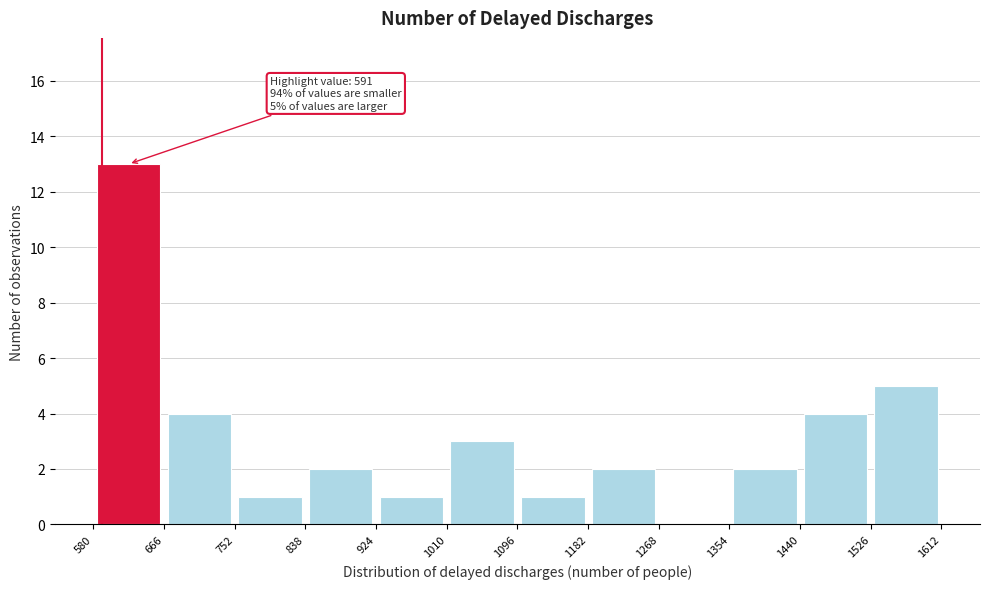

Over which range of the x-axis is the bar tallest?

580 to 666